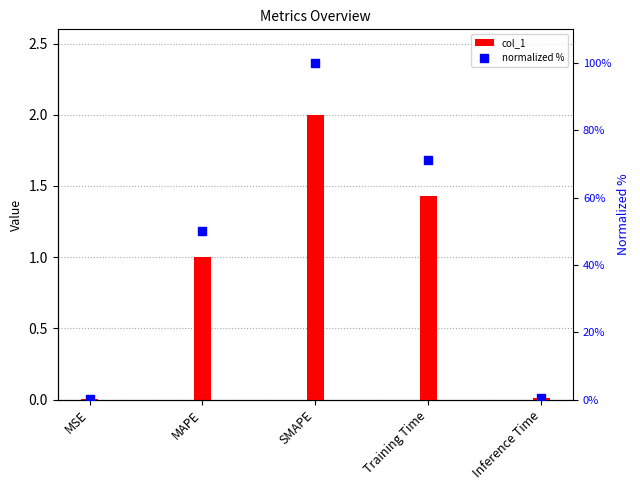

Which series has the largest Y range (max minus min)?

normalized %